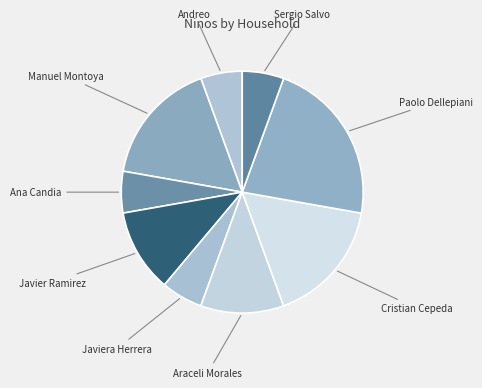

How many slices are in this pie chart?

9